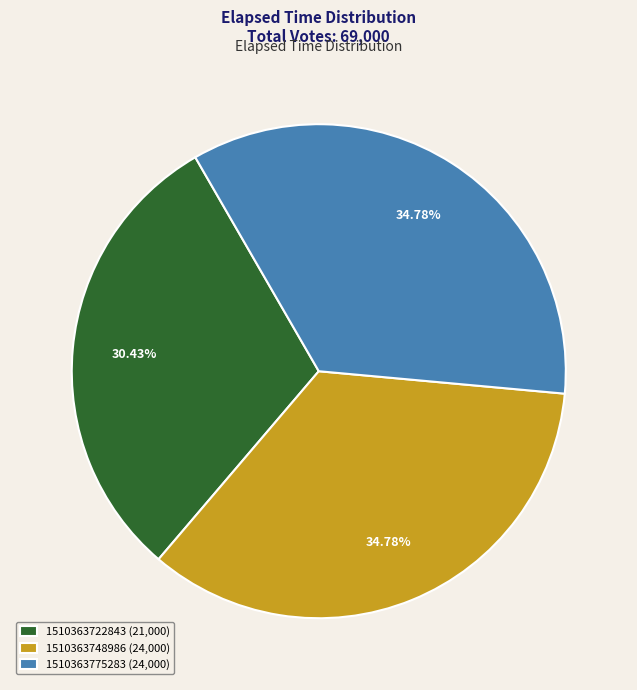

Between 1510363722843 and 1510363748986, which is larger?

1510363748986